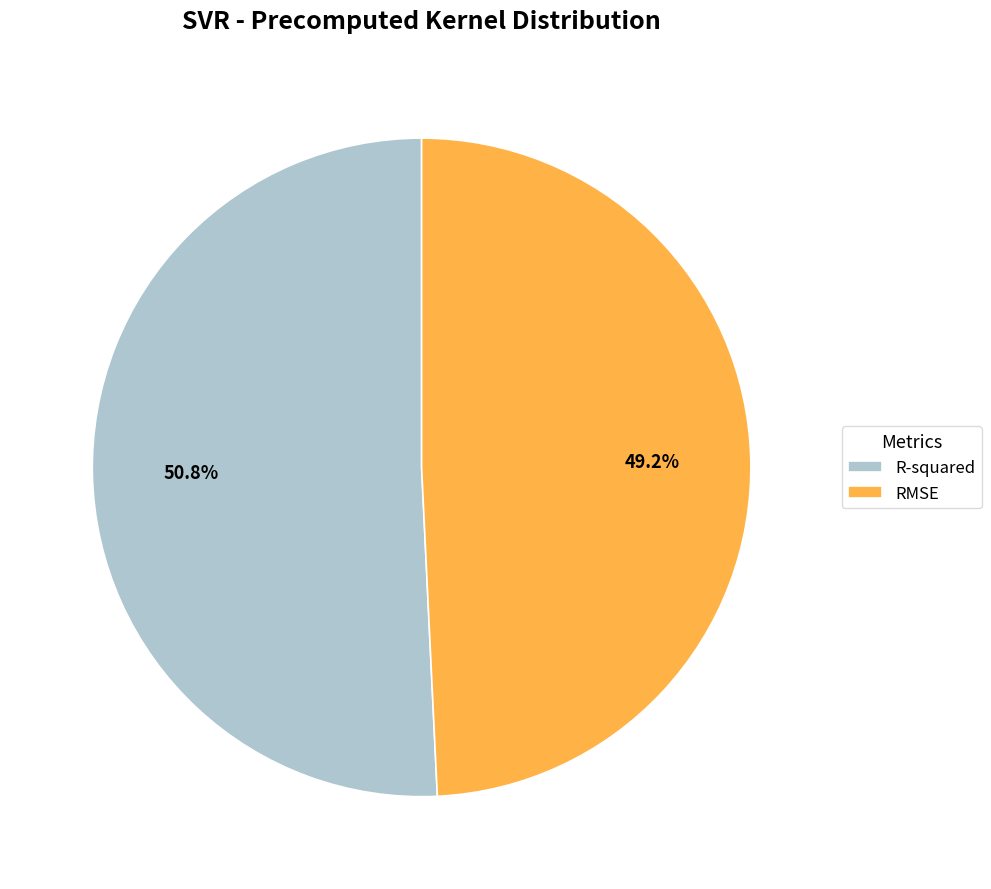

True or false: RMSE accounts for 43% of the total.

False